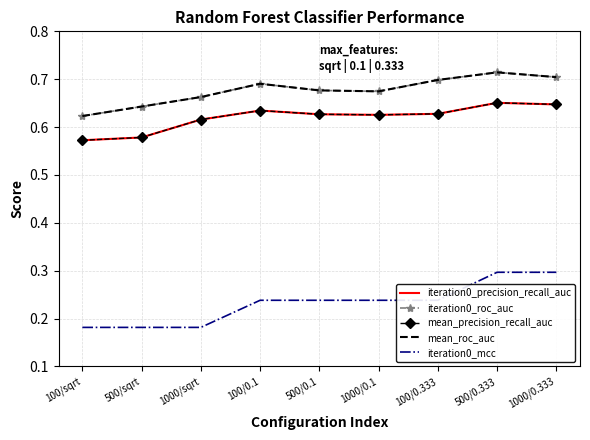

Which series has the widest spread of values?

iteration0_mcc